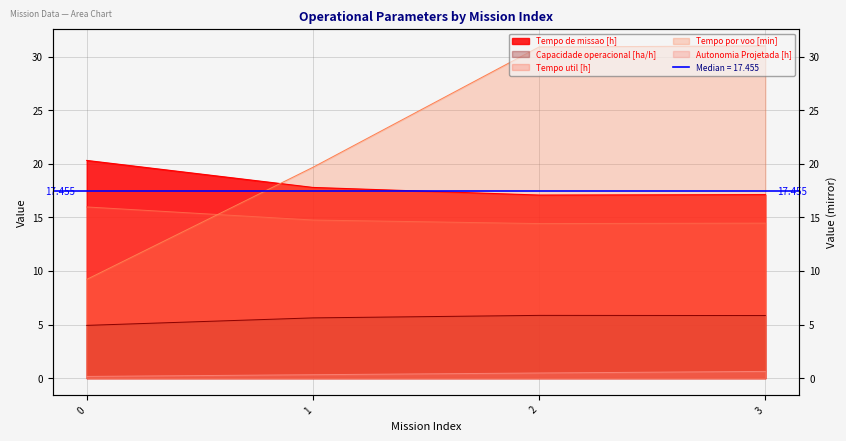

Reading left to right, extract all data points from this chart.

Capacidade operacional [ha/h]: 0=4.9	1=5.6	2=5.9	3=5.8
Tempo de missao [h]: 0=20.3	1=17.8	2=17.1	3=17.1
Tempo util [h]: 0=16.0	1=14.8	2=14.4	3=14.5
Tempo por voo [min]: 0=9.2	1=19.7	2=30.9	3=31.0
Autonomia Projetada [h]: 0=0.2	1=0.3	2=0.5	3=0.6